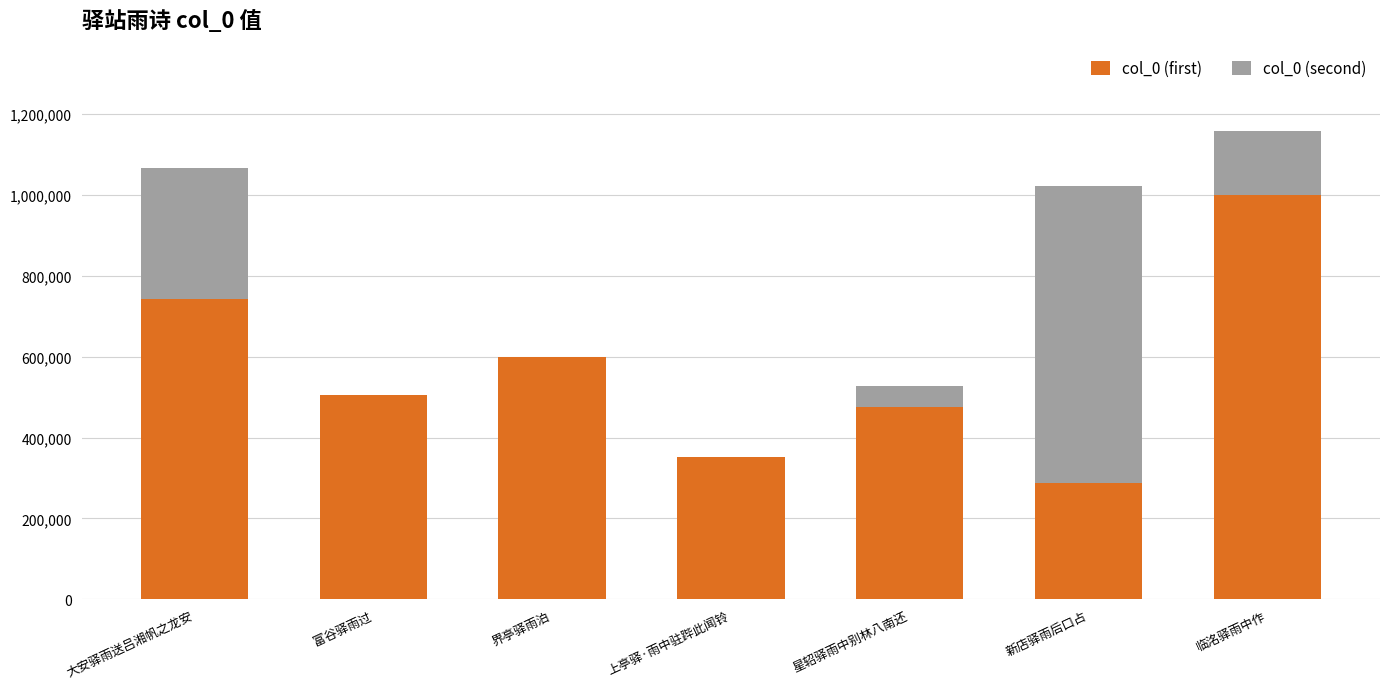

What is the total value across all series at 大安驿雨送吕湘帆之龙安?

1066069